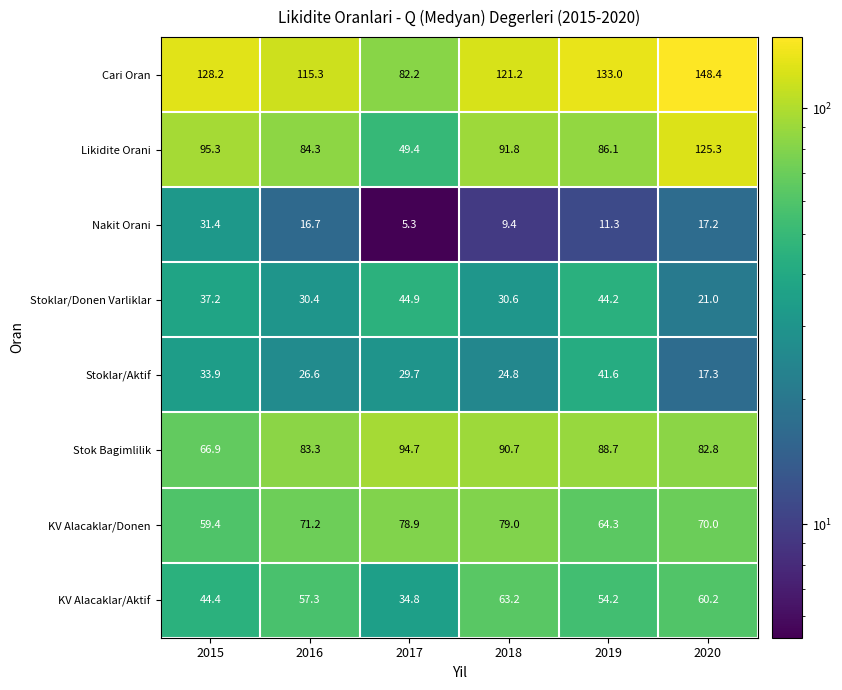

At 2018, list the series in order from smallest to largest.

Nakit Orani, Stoklar/Aktif, Stoklar/Donen Varliklar, KV Alacaklar/Aktif, KV Alacaklar/Donen, Stok Bagimlilik, Likidite Orani, Cari Oran